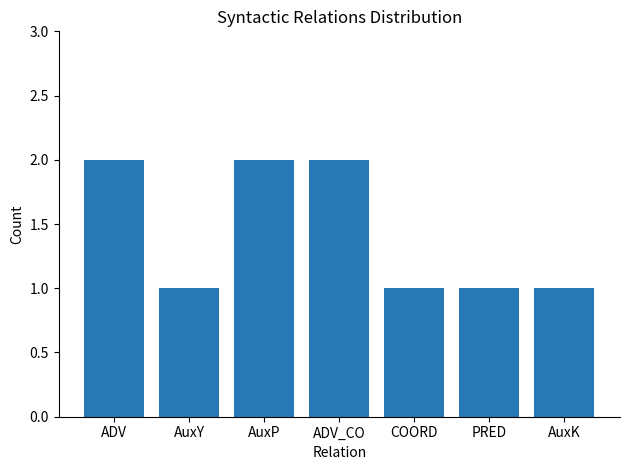

Count the number of data series in this chart.

1